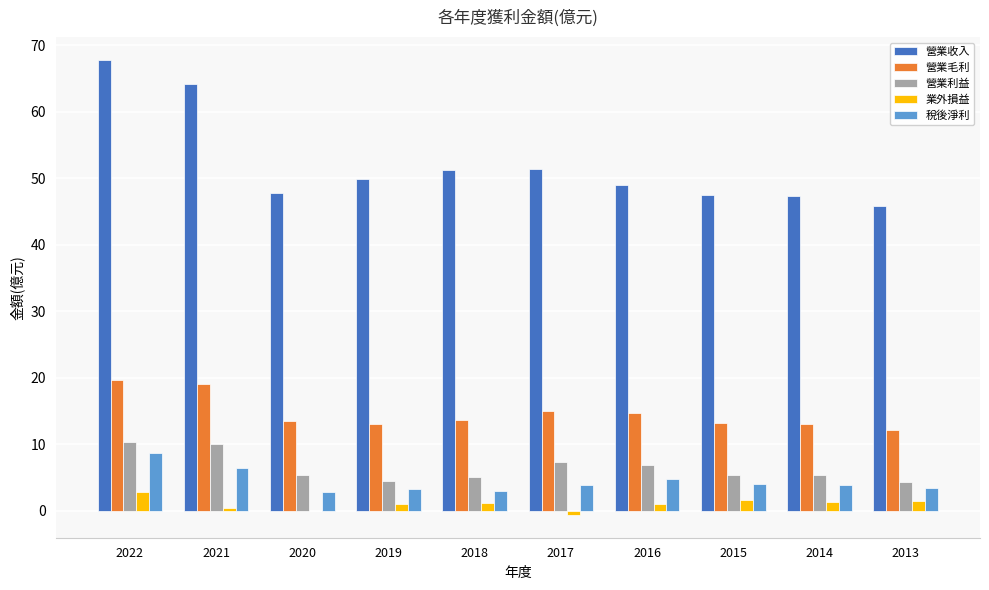

Which category has the highest value across all series?

2022